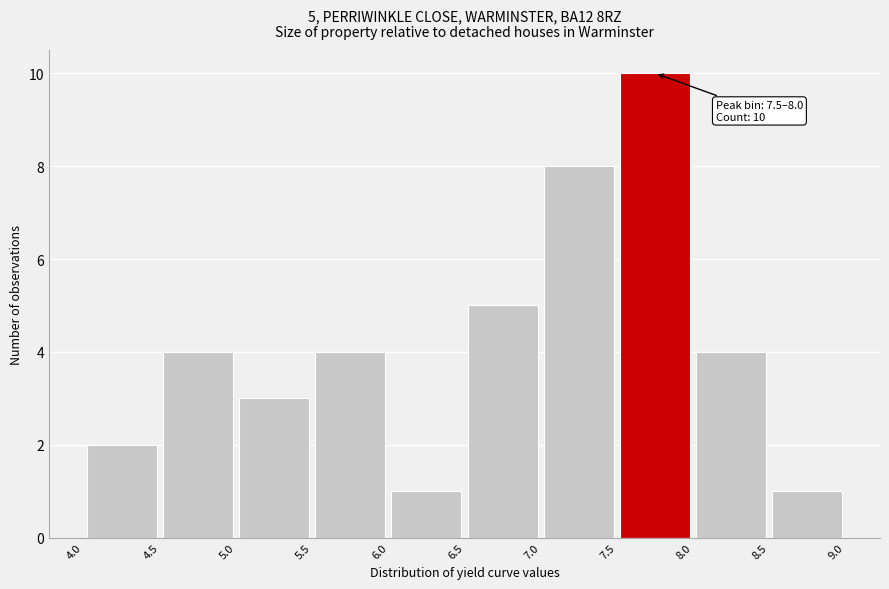

Which range on the x-axis has the tallest bar?

7.5 to 8.0